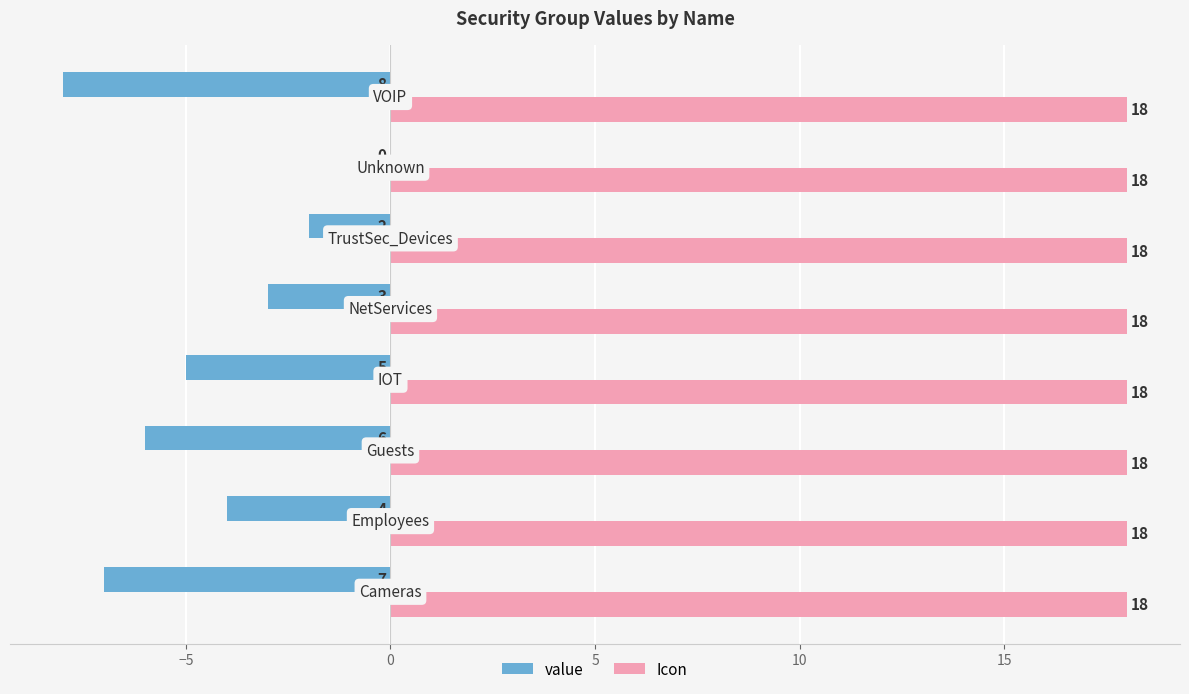

What is the maximum value shown in the chart?

18